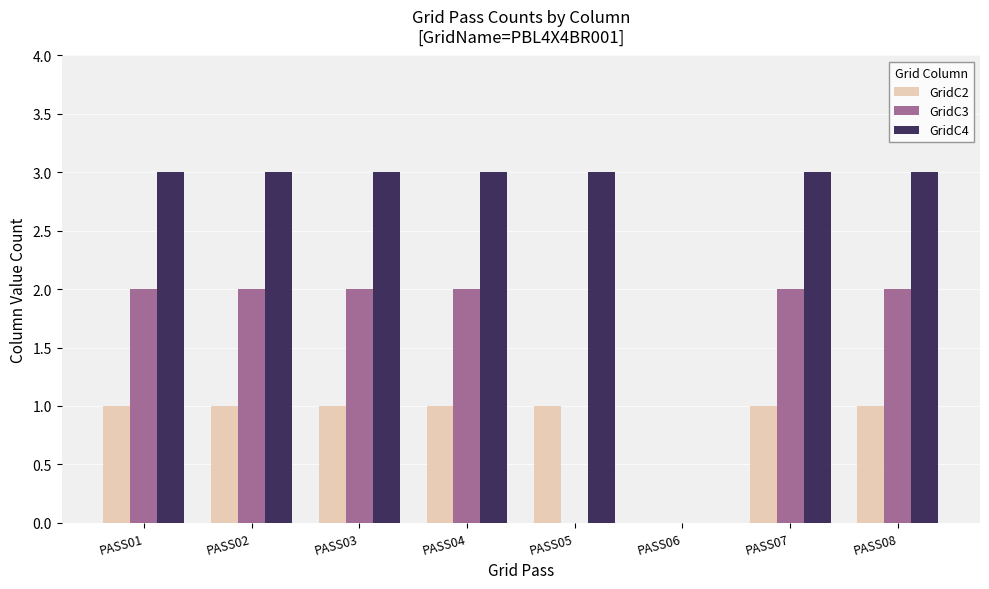

Between PASS04 and PASS06, which series saw the biggest shift?

GridC4